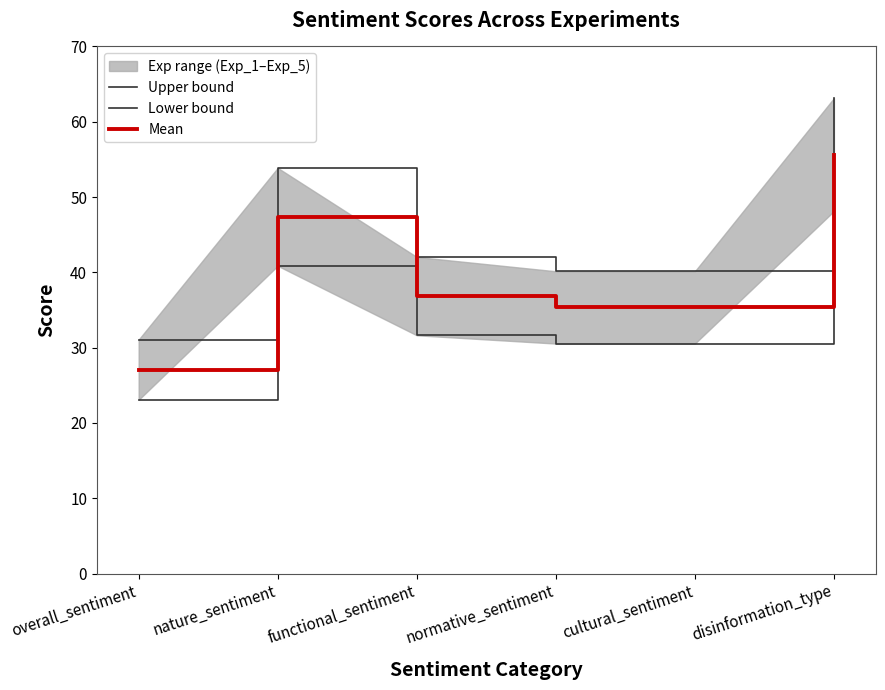

How many categories are shown in the chart?

6